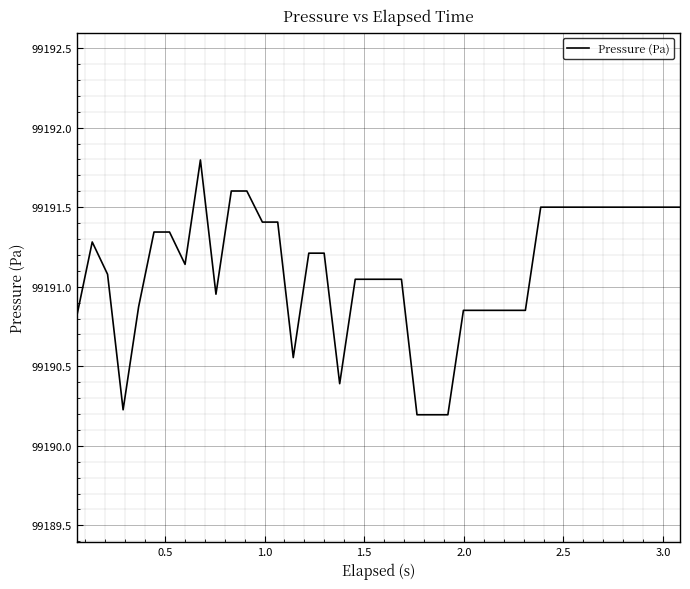

What is the smallest value displayed?

99190.2